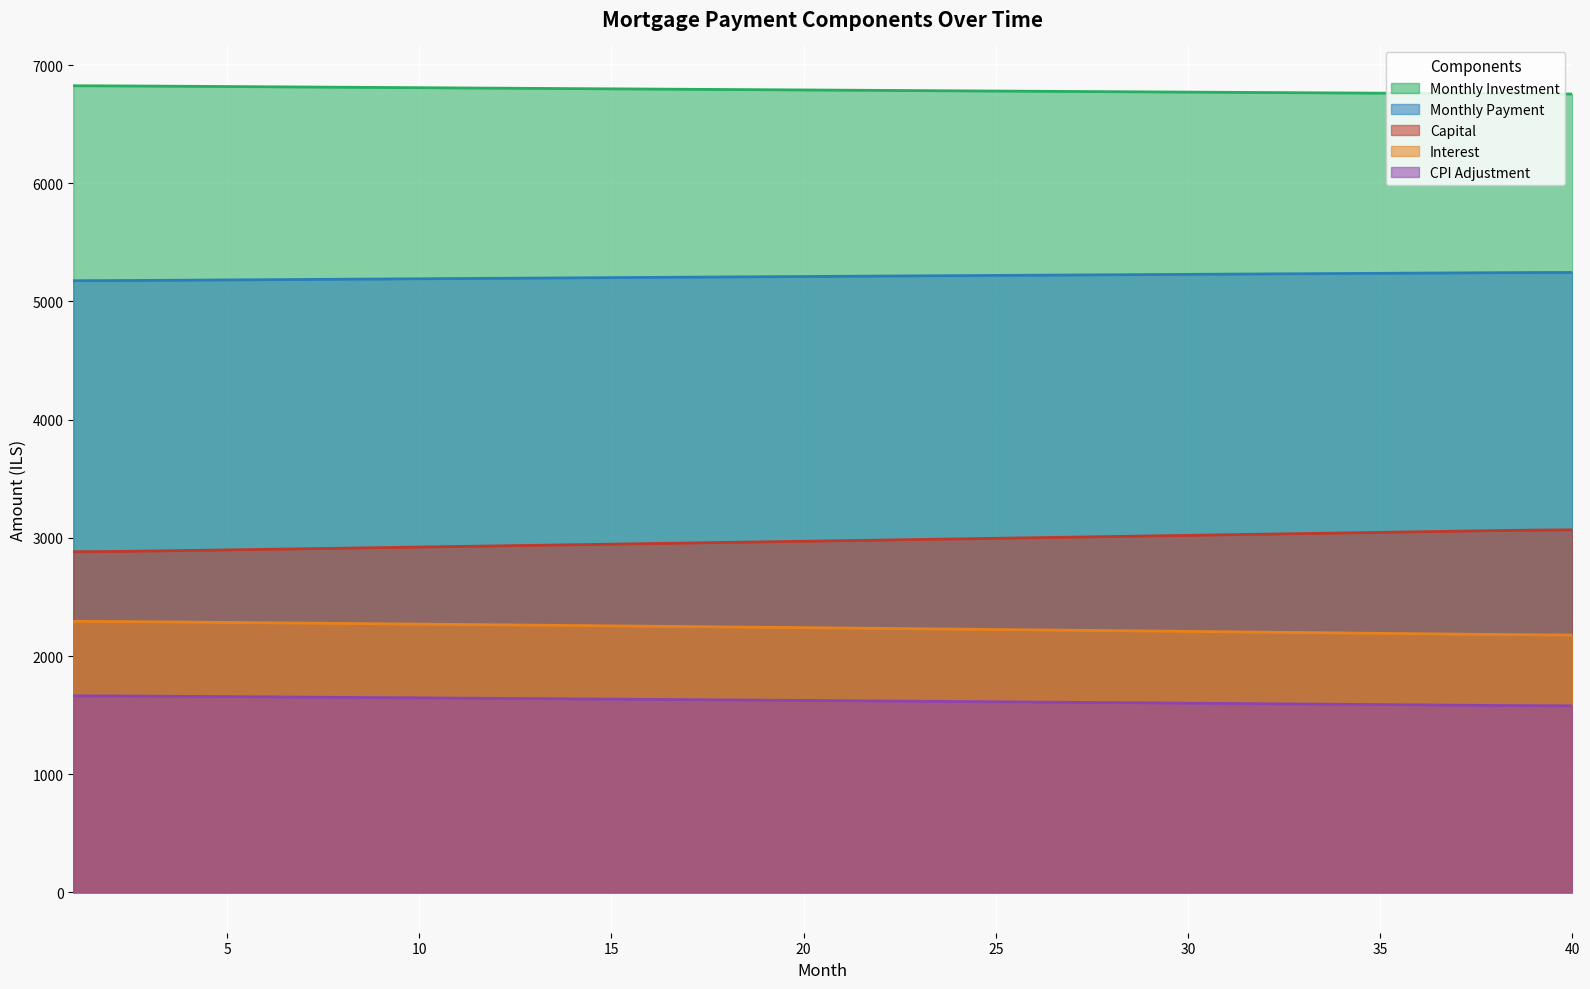

True or false: capital has a value of 4002.1 at 37.

False